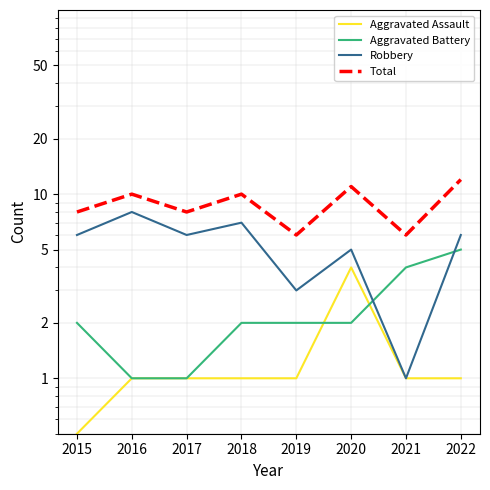

Reading right to left, extract all data points from this chart.

Aggravated Assault: 1.0	1.0	4.0	1.0	1.0	1.0	1.0	0.5
Aggravated Battery: 5.0	4.0	2.0	2.0	2.0	1.0	1.0	2.0
Robbery: 6.0	1.0	5.0	3.0	7.0	6.0	8.0	6.0
Total: 12.0	6.0	11.0	6.0	10.0	8.0	10.0	8.0